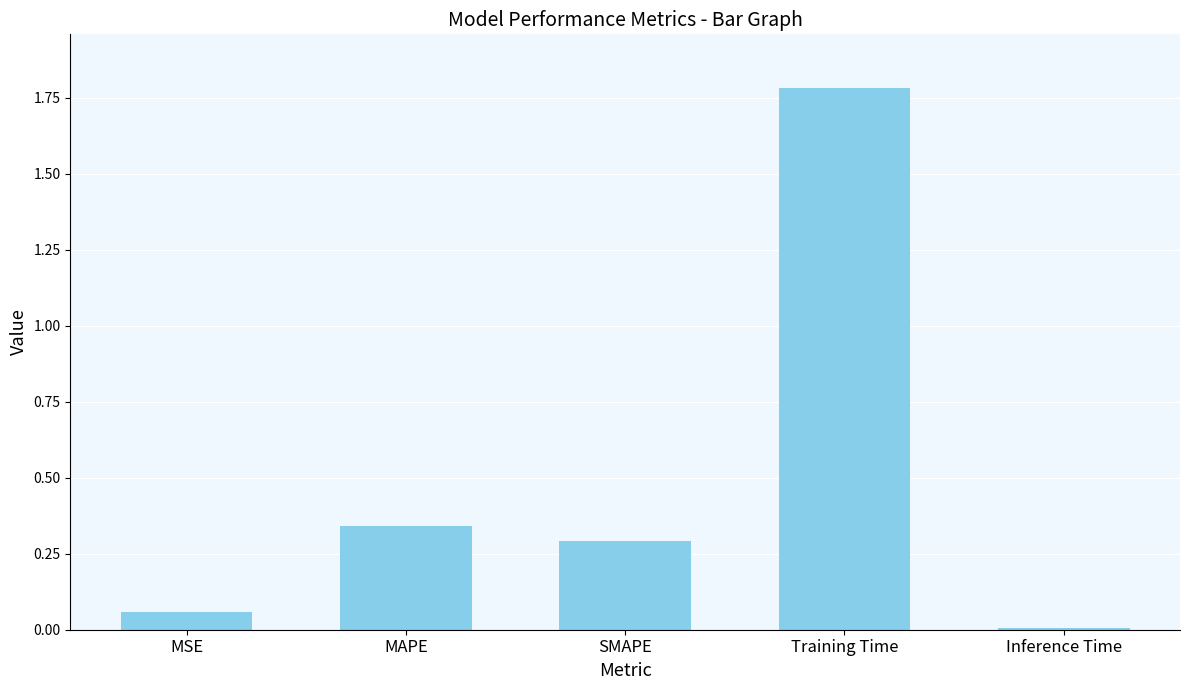

True or false: the data shows 0.3 at SMAPE.

True